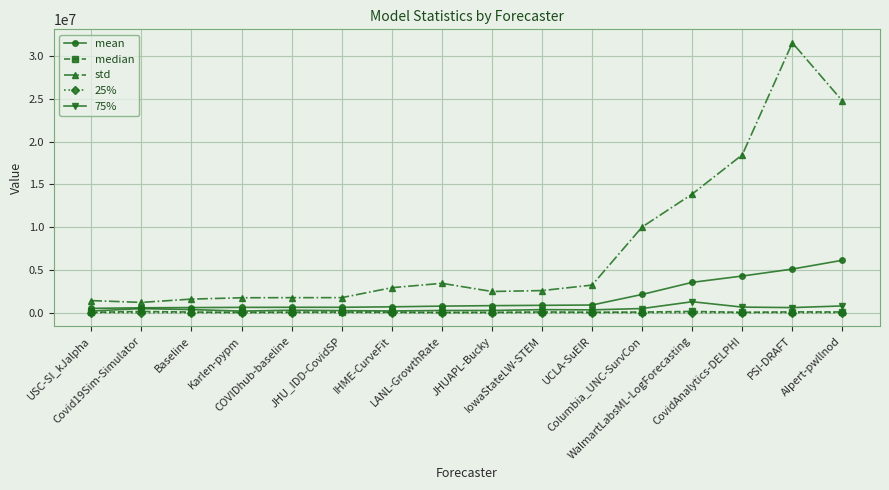

Read the 75% value at PSI-DRAFT.

592916.0